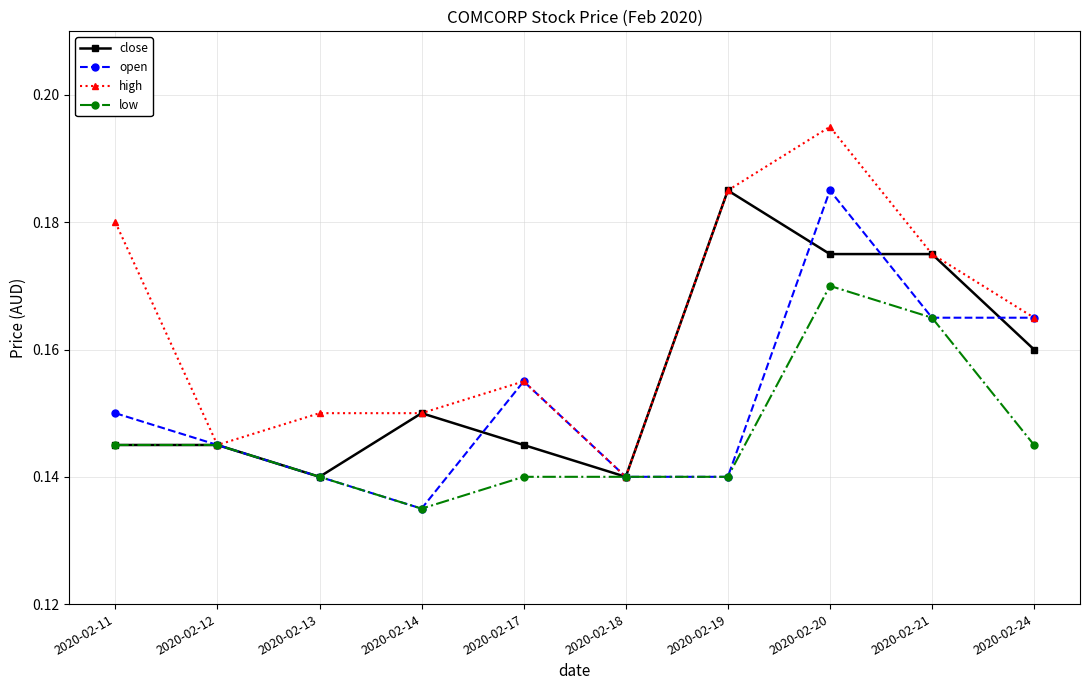

Which series has the largest total across all categories?

high